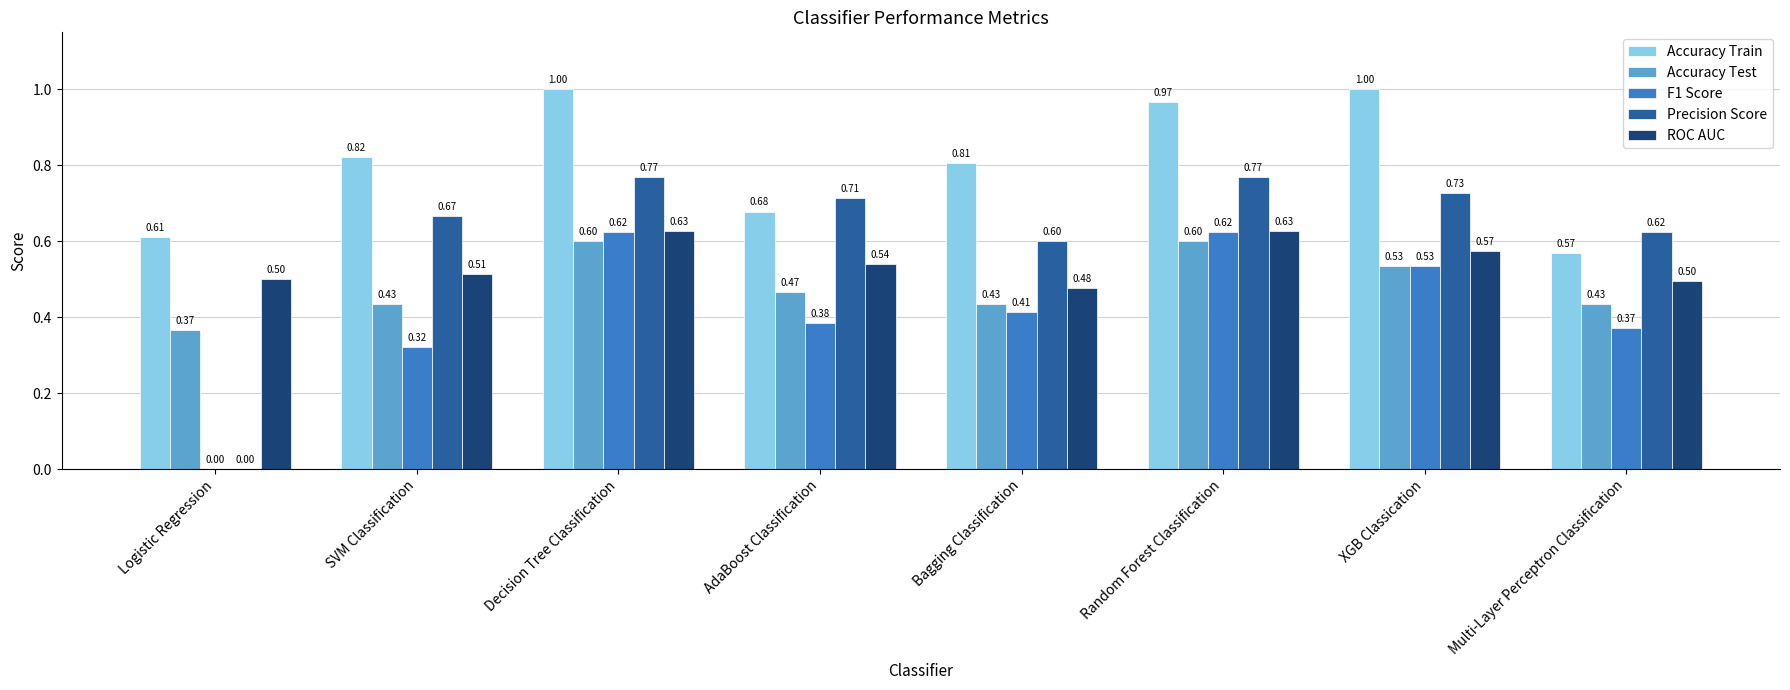

How many values in the Precision Score series exceed 0?

7